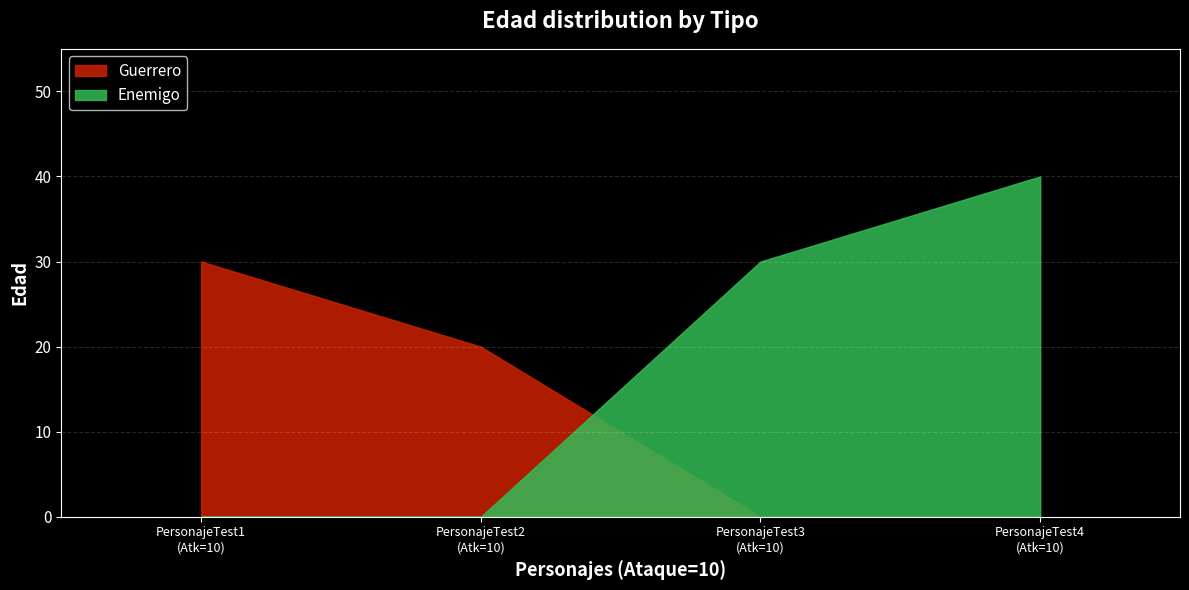

At which category is the sum across all series the highest?

PersonajeTest4
(Atk=10)